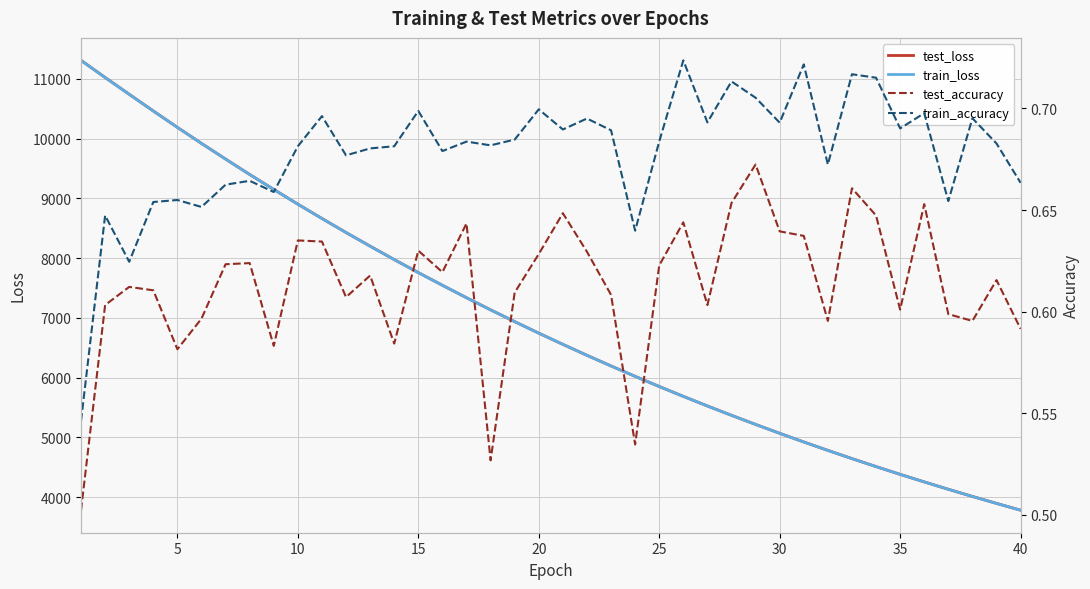

Read the train_accuracy value at 20.

0.7